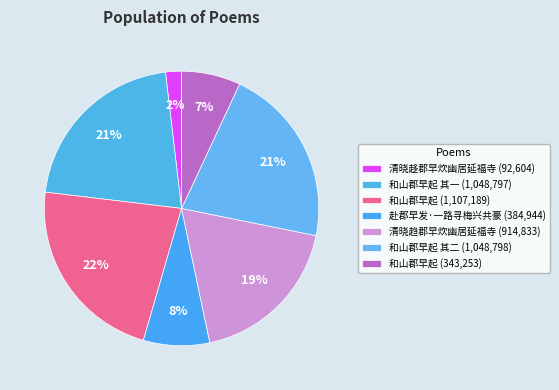

How many segments does this pie chart have?

7